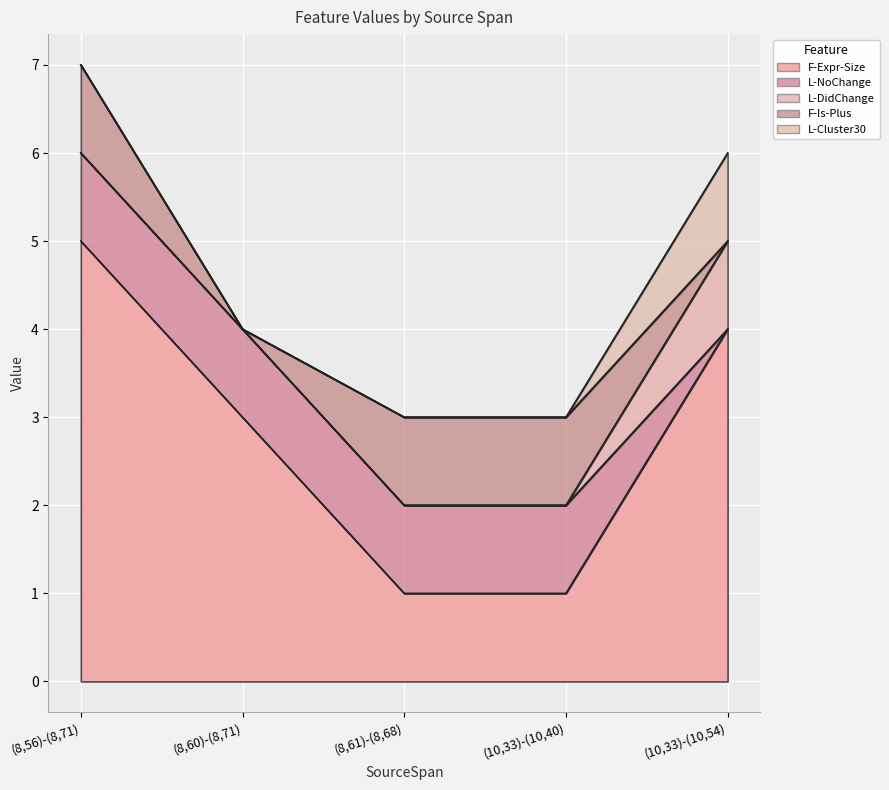

What is the difference between the maximum and minimum values in the L-DidChange series?

1